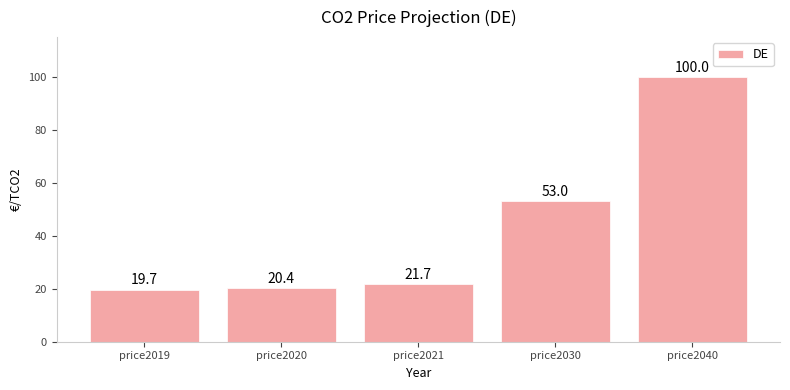

Is it true that the value at price2019 is 26.5?

False